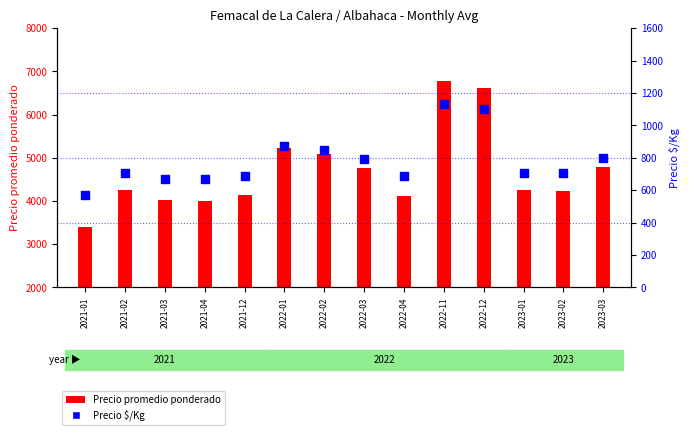

At how many categories does at least one series exceed 4270?

6